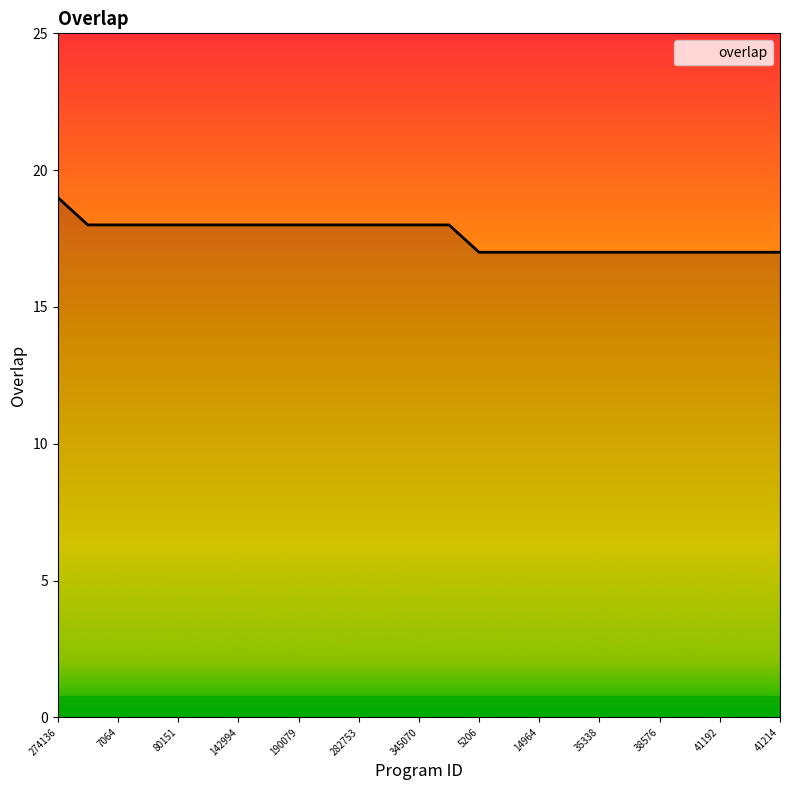

What is the minimum value shown in the chart?

17